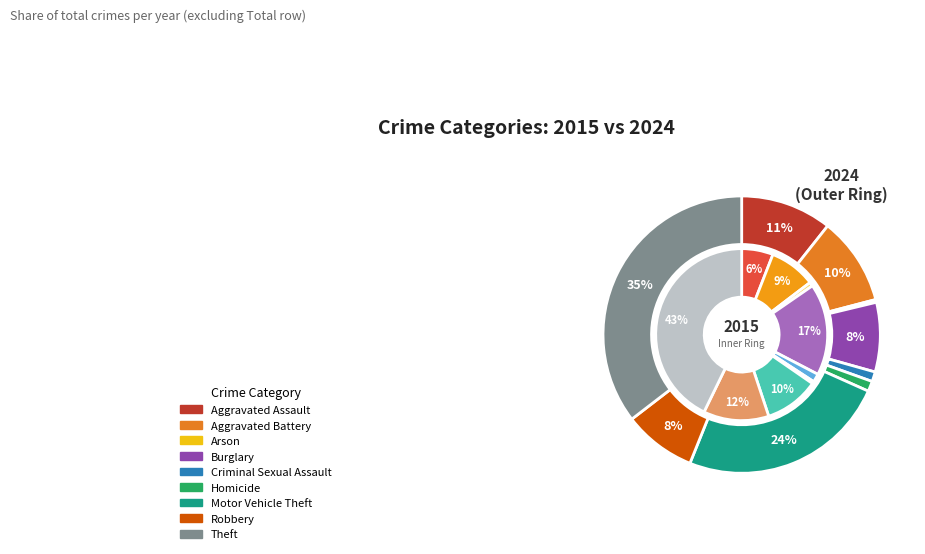

How many slices are in this pie chart?

9